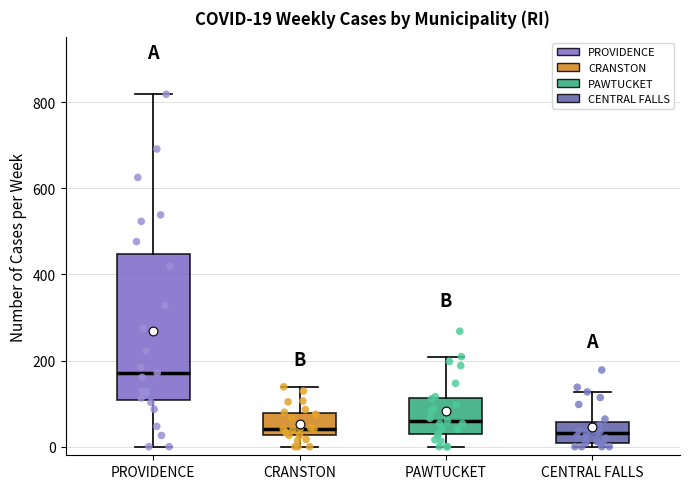

Comparing the boxes themselves (not the whiskers), which one is the tallest?

PROVIDENCE